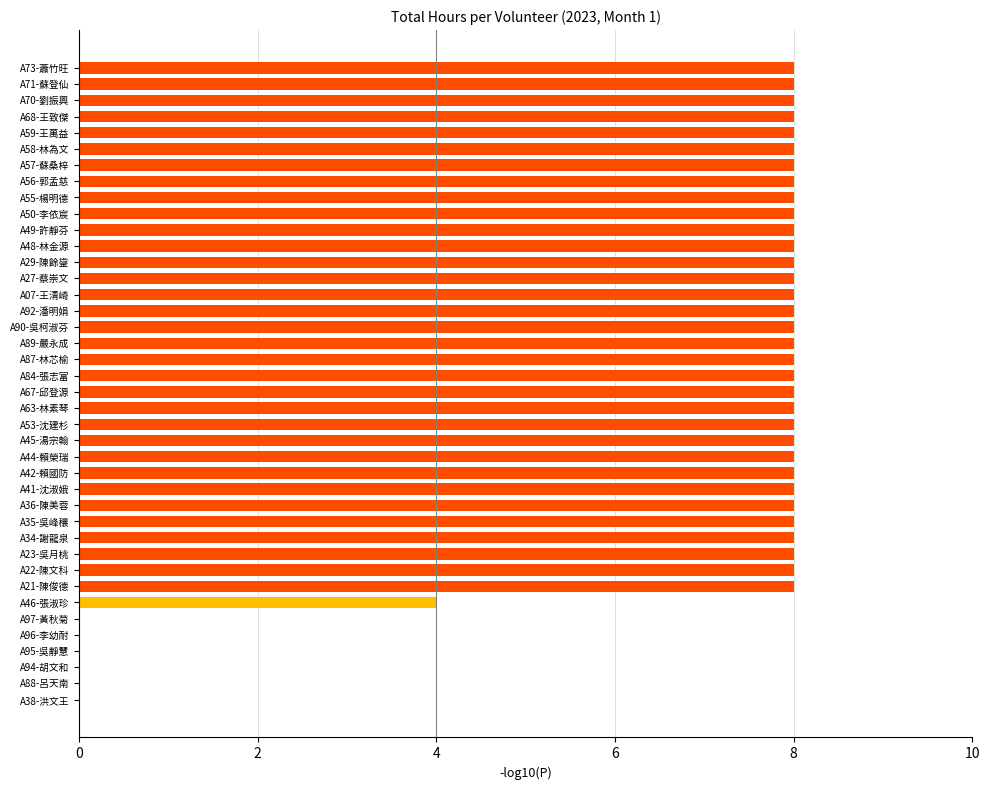

How many data points does each series have?

40